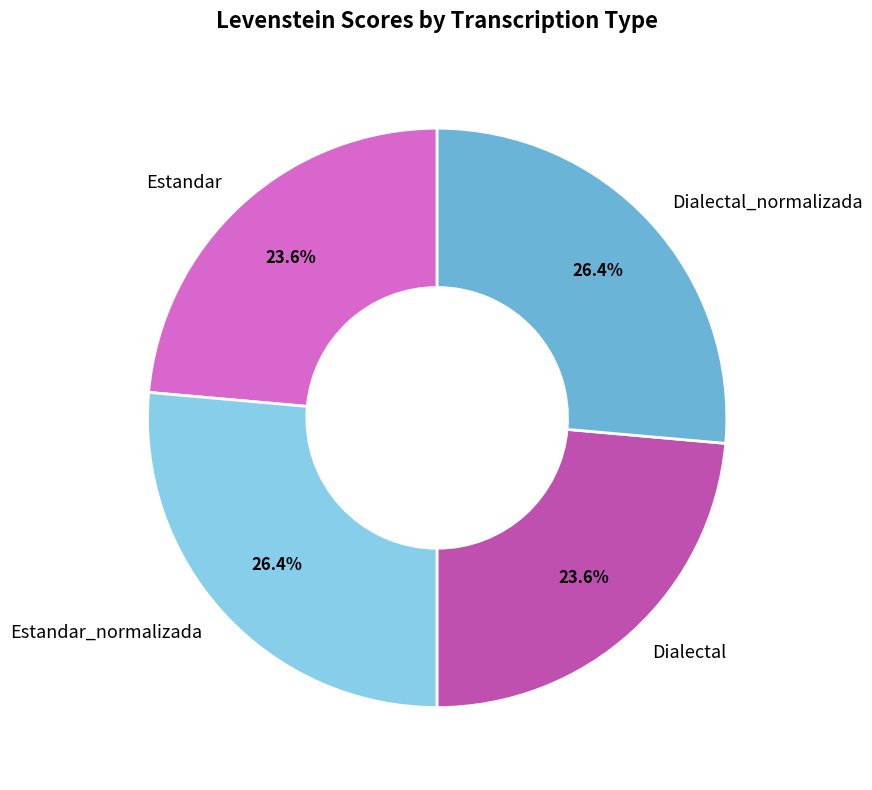

How many segments does this pie chart have?

4